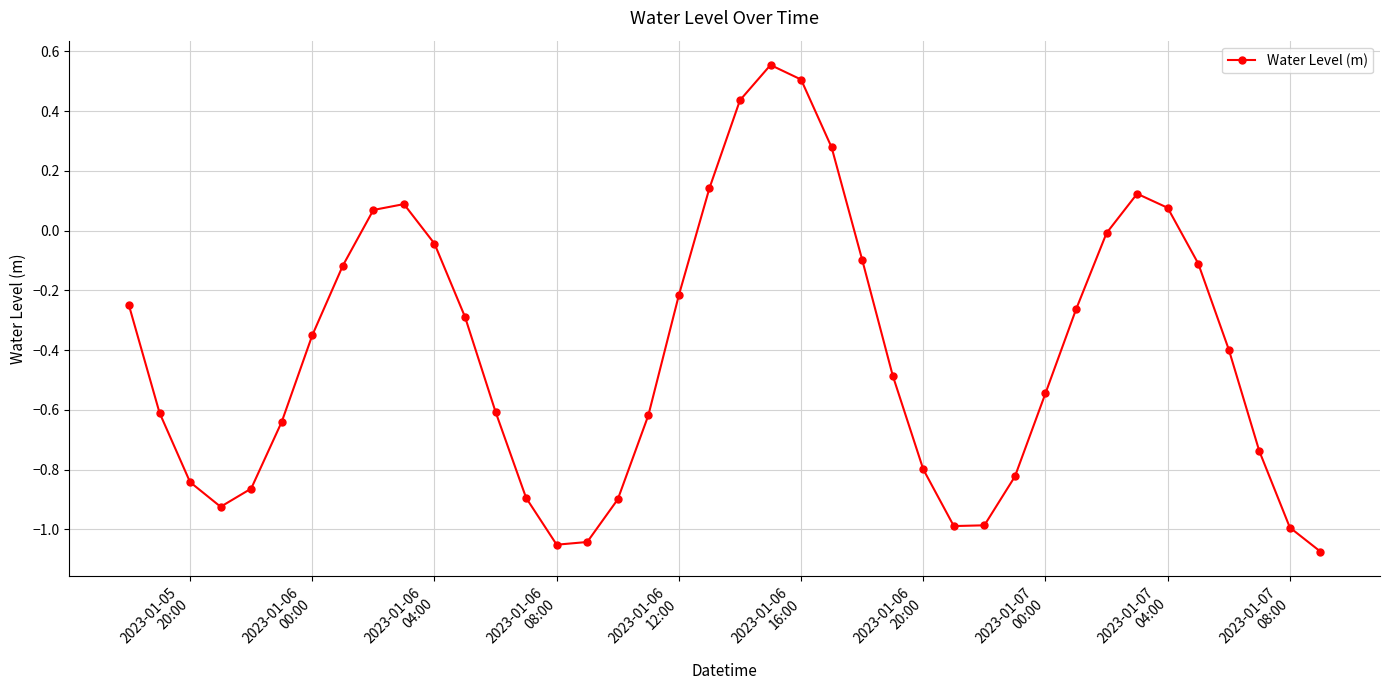

How many interior local valleys (lower than both neighbors) does the data have?

3